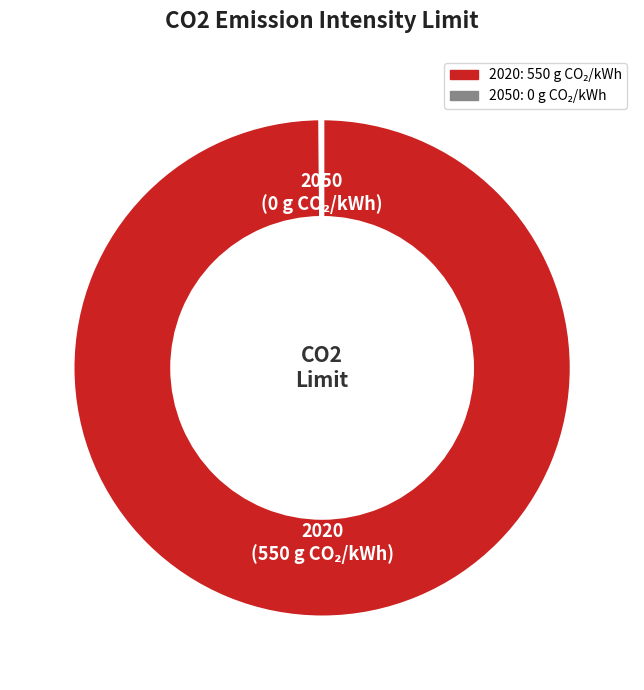

Which slice is the largest?

2020